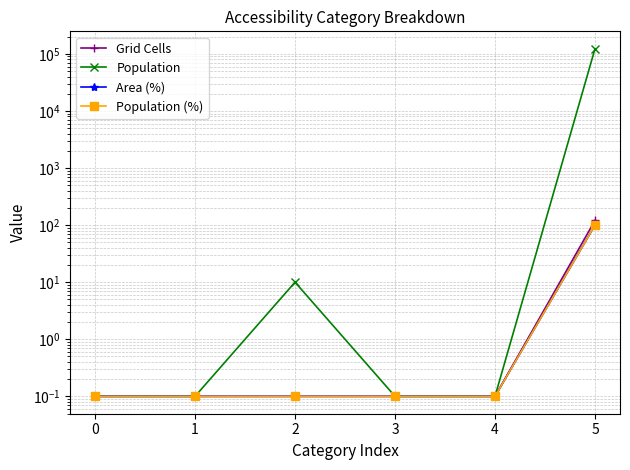

Reading right to left, transcribe all the data shown in this chart.

Grid Cells: 121.0	0.1	0.1	0.1	0.1	0.1
Population: 123076.0	0.1	0.1	10.0	0.1	0.1
Area (%): 100.0	0.1	0.1	0.1	0.1	0.1
Population (%): 100.0	0.1	0.1	0.1	0.1	0.1